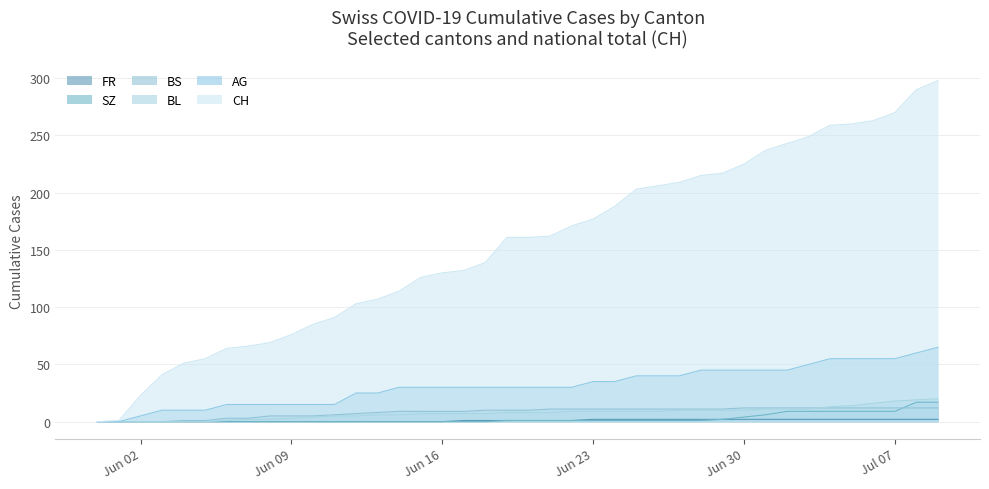

Reading right to left, transcribe all the data shown in this chart.

CH: 298	290	270	263	260	259	249	243	237	225	217	215	209	206	203	188	177	171	162	161	161	139	132	130	126	114	107	103	91	85	76	69	66	64	55	51	41	23	1	0
AG: 65	60	55	55	55	55	50	45	45	45	45	45	40	40	40	35	35	30	30	30	30	30	30	30	30	30	25	25	15	15	15	15	15	15	10	10	10	5	0	0
BL: 20	19	18	16	14	13	11	11	11	10	10	10	10	9	9	9	9	9	8	8	8	7	7	7	7	6	6	5	5	4	3	2	2	1	0	0	0	0	0	0
BS: 12	12	12	12	12	12	12	12	12	12	11	11	11	11	11	11	11	11	11	10	10	10	9	9	9	9	8	7	6	5	5	5	3	3	1	1	0	0	0	0
SZ: 17	17	9	9	9	9	9	9	6	4	2	1	1	1	1	1	1	1	1	1	1	0	0	0	0	0	0	0	0	0	0	0	0	0	0	0	0	0	0	0
FR: 2	2	2	2	2	2	2	2	2	2	2	2	2	2	2	2	2	1	1	1	1	1	1	0	0	0	0	0	0	0	0	0	0	0	0	0	0	0	0	0